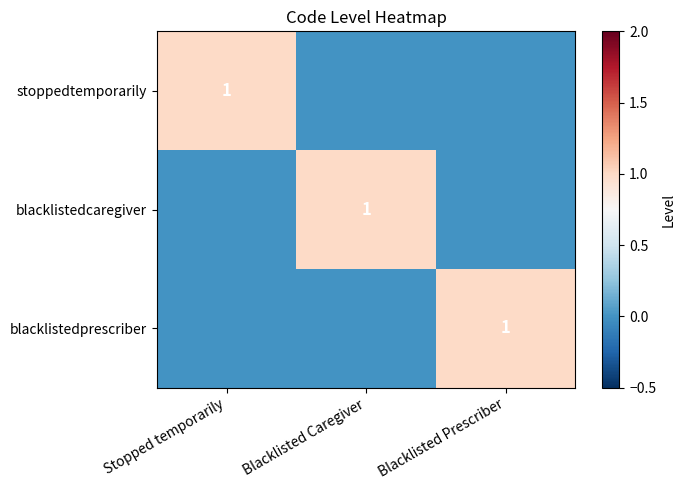

Is it true that blacklistedprescriber equals 0 at Blacklisted Prescriber?

False